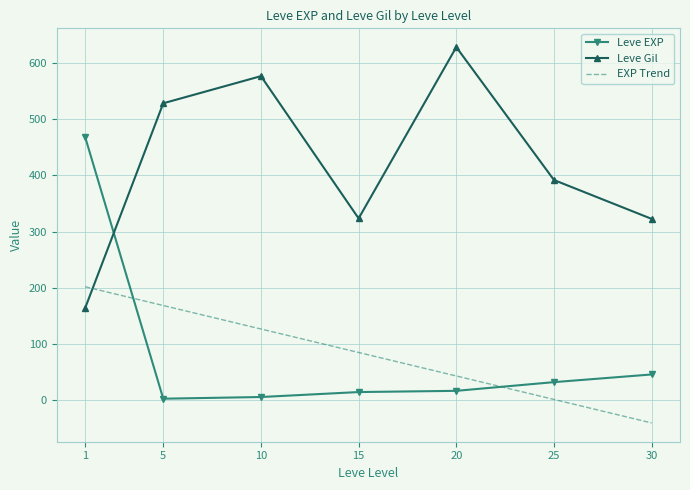

Does the chart have visible grid lines?

Yes